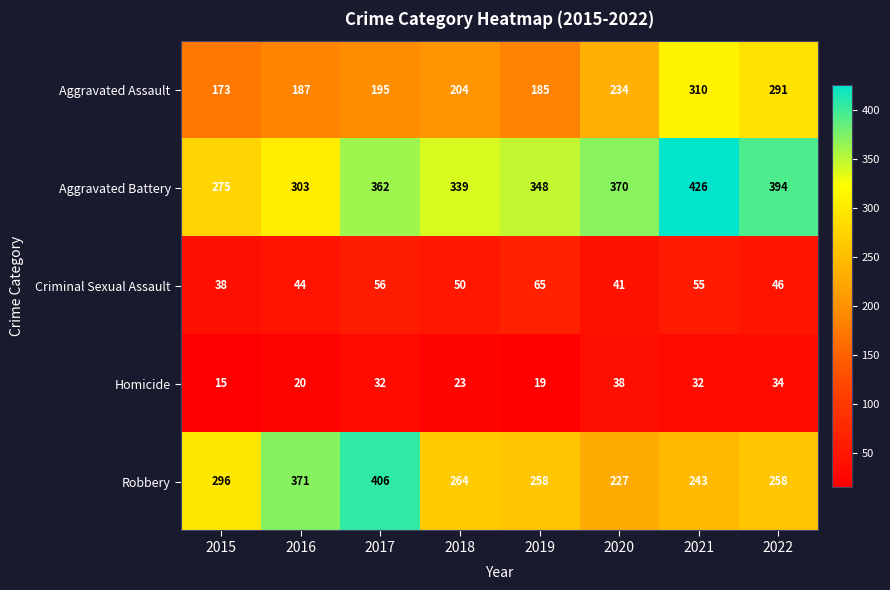

How many series are shown in this chart?

5